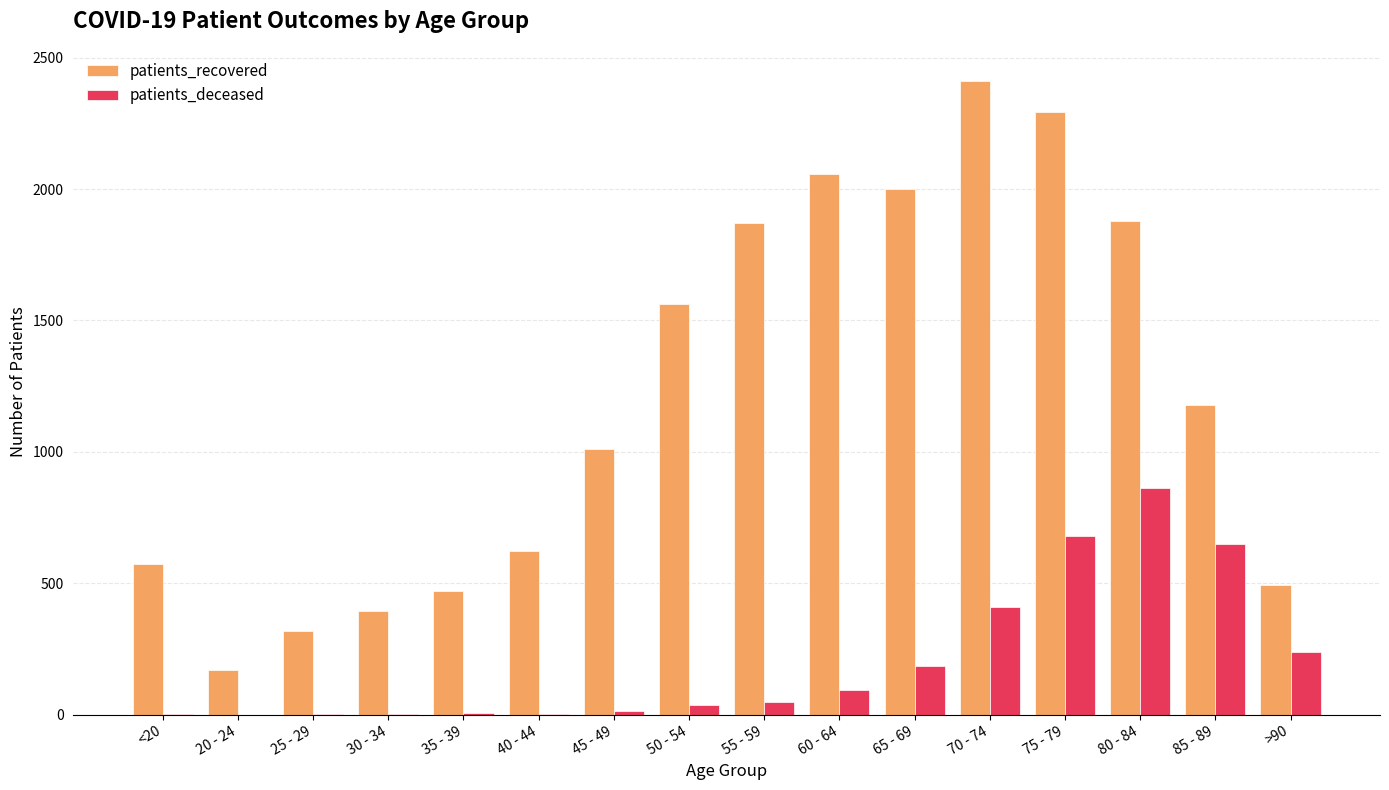

What is the sum of the patients_deceased values at 55 - 59 and 70 - 74?

456